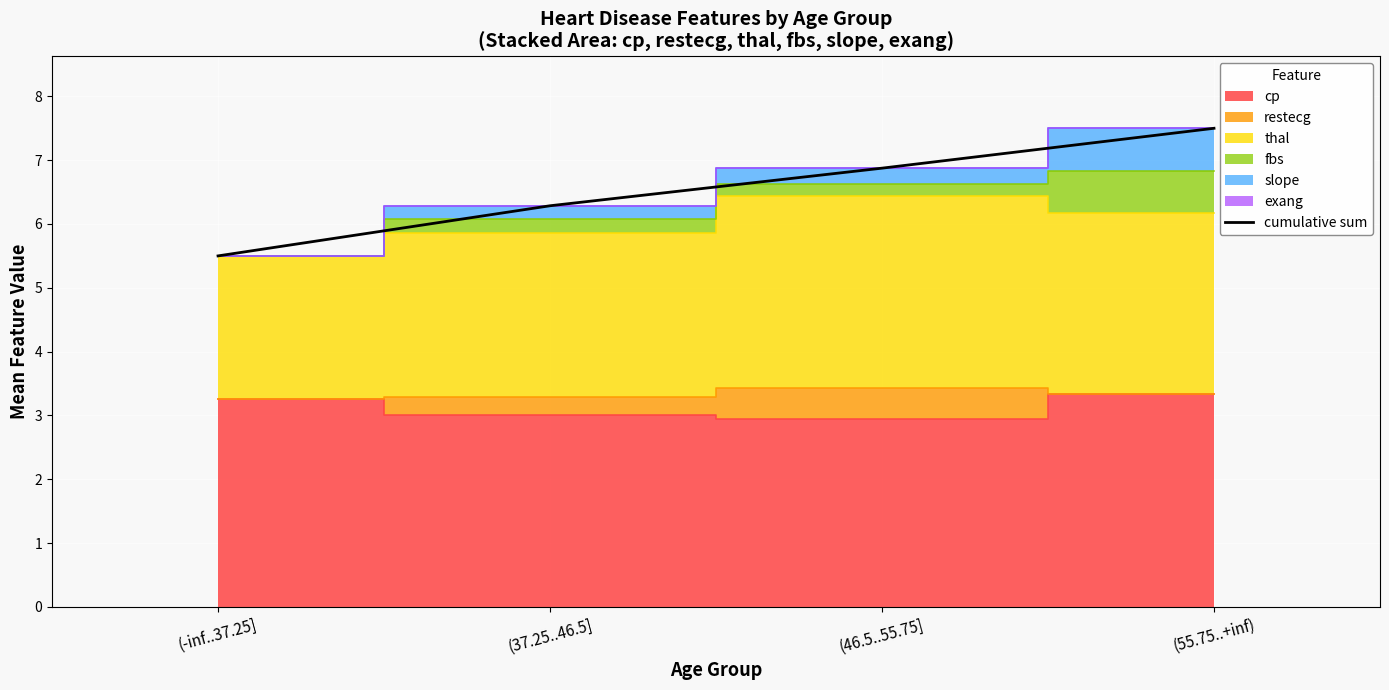

What is the label of the 3rd point from the right?

(37.25..46.5]